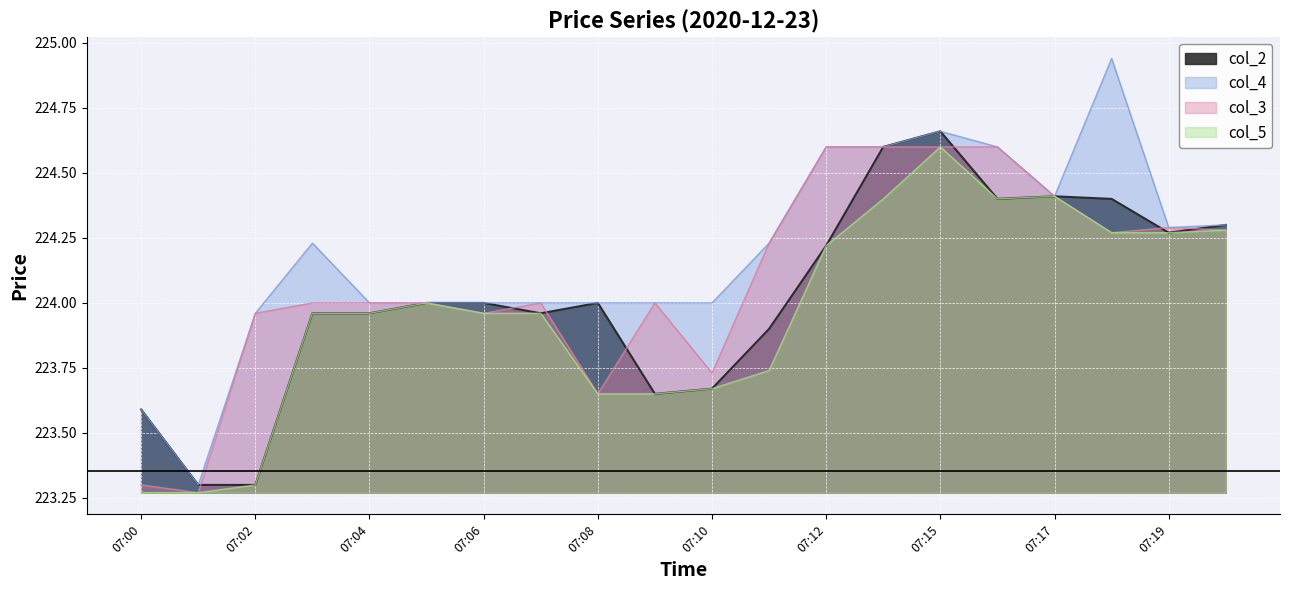

True or false: col_4 and col_2 intersect in this chart.

False